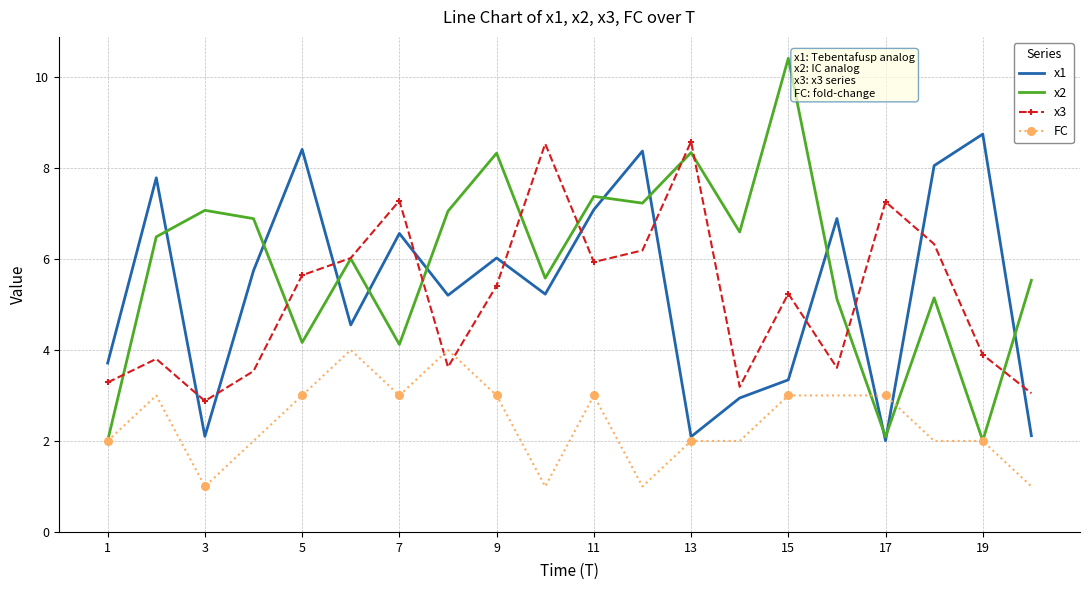

Which series has the largest total across all categories?

x2